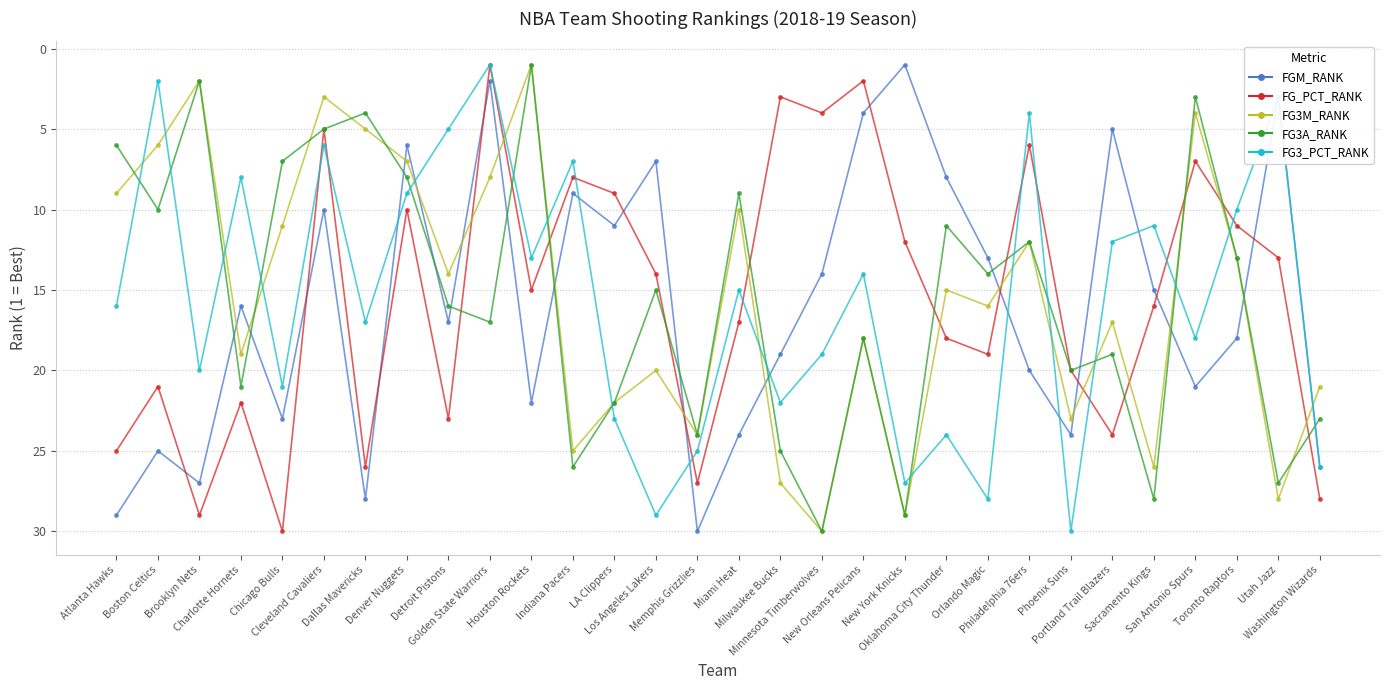

Is the value of FGM_RANK at Detroit Pistons greater than the value of FG3M_RANK at Detroit Pistons?

Yes